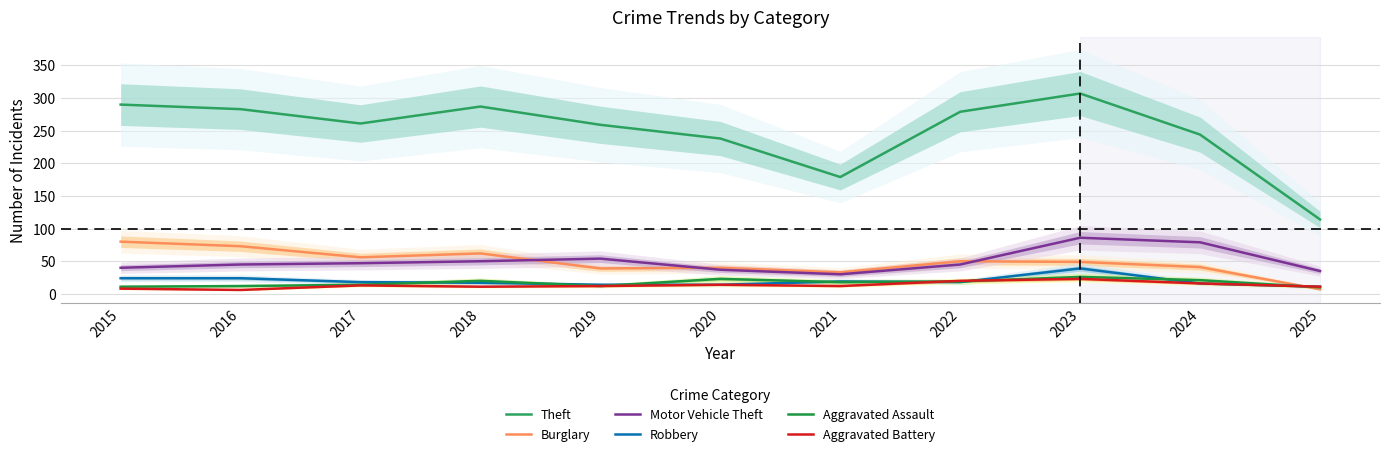

Where is Theft nearest to the value 210?

2020